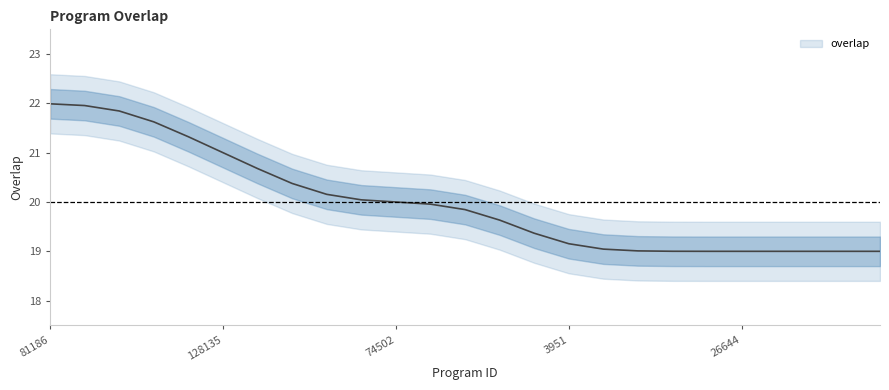

List the labels in order of value, largest first.

81186, 81187, 81189, 81335, 47926, 128135, 243513, 23105, 33575, 63823, 74502, 74507, 74512, 155617, 51, 3951, 3954, 4442, 6127, 25192, 26644, 34472, 34474, 34491, 34524